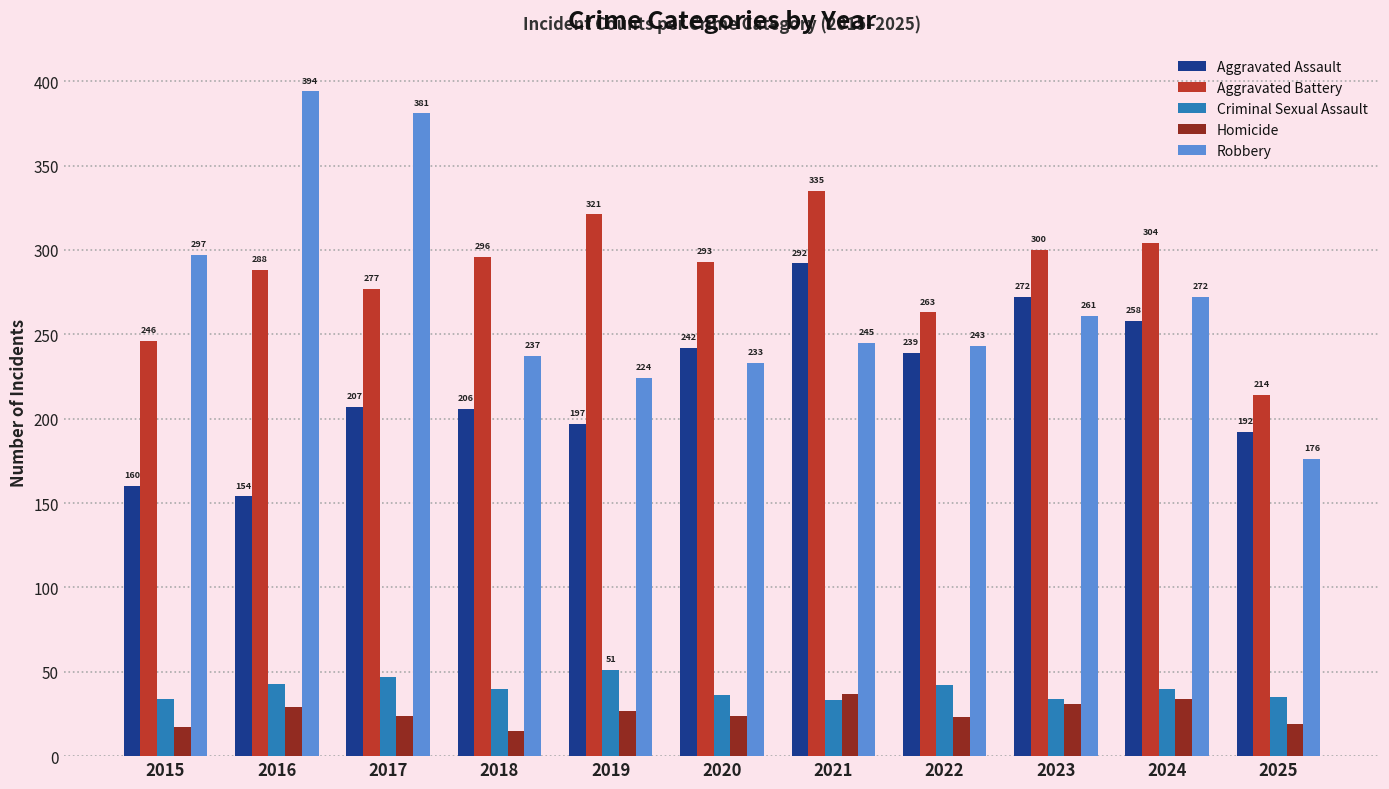

Is it true that Aggravated Assault equals 239 at 2022?

True